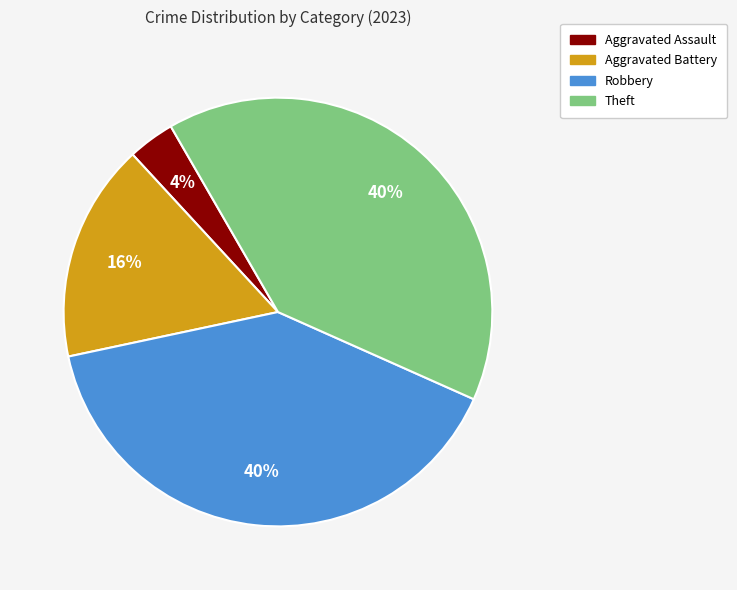

Is there any slice that represents more than half of the pie?

No